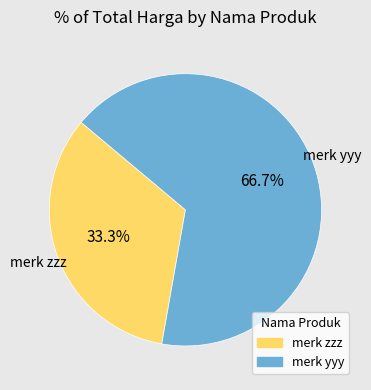

Count the number of slices in the pie.

2